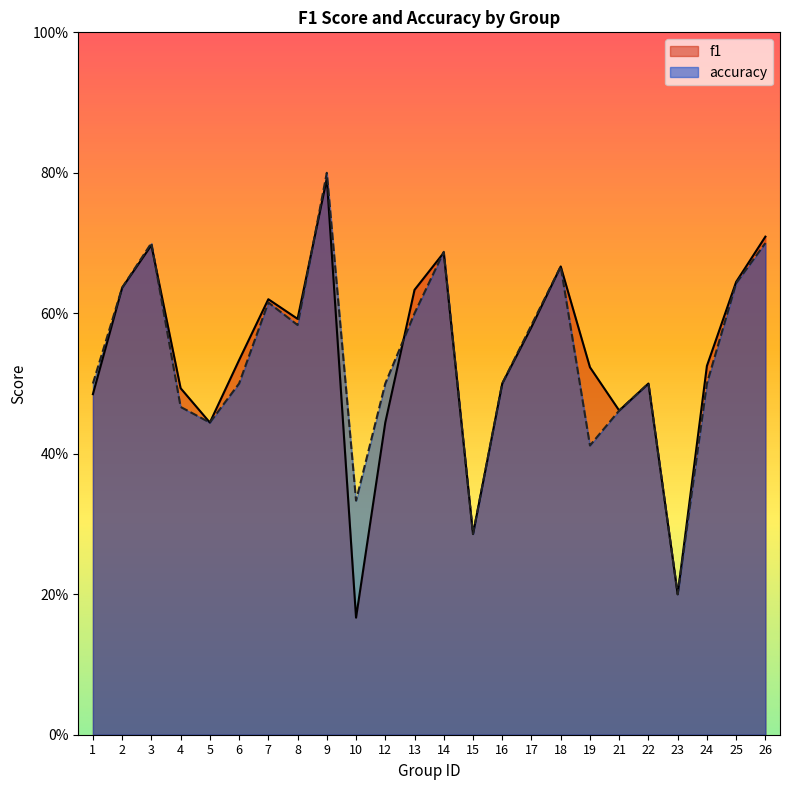

How many series are shown in this chart?

2